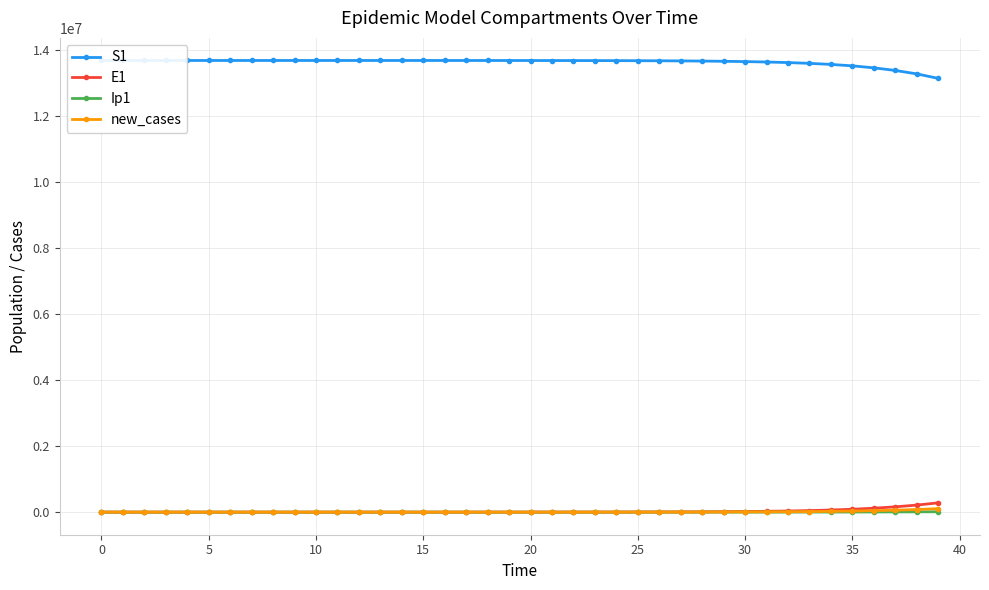

Rank the series at 11 from highest to lowest value.

S1, E1, new_cases, Ip1